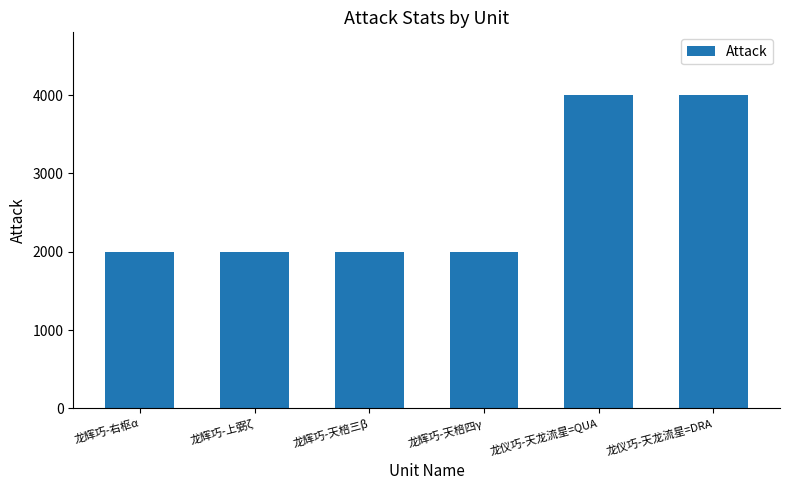

What is the label of the 4th bar from the right?

龙辉巧-天棓三β